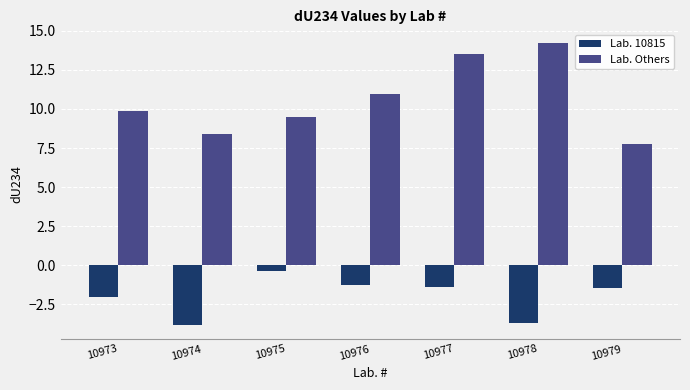

Which category has the highest value across all series?

10978